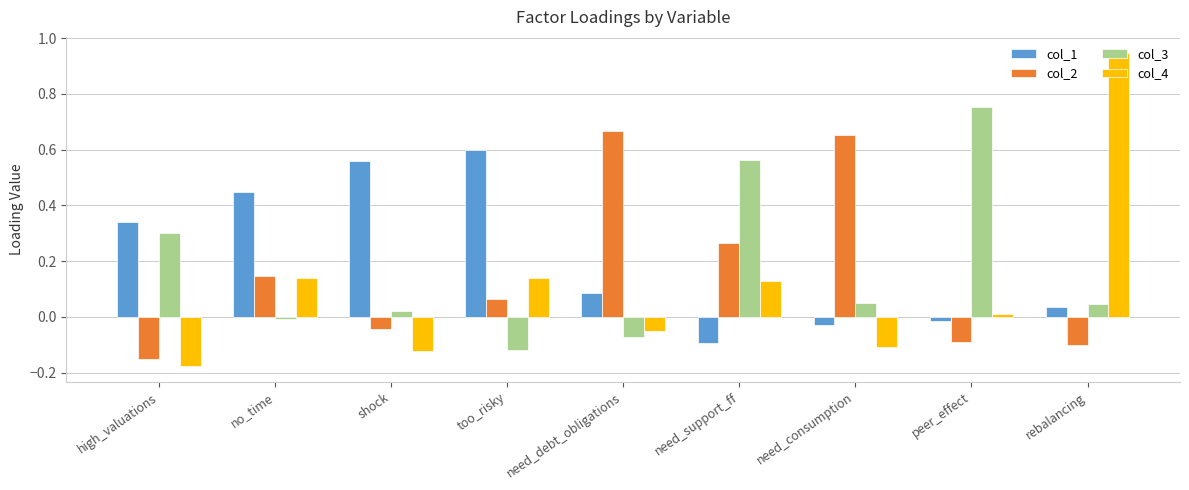

At which label does col_3 reach its peak?

peer_effect